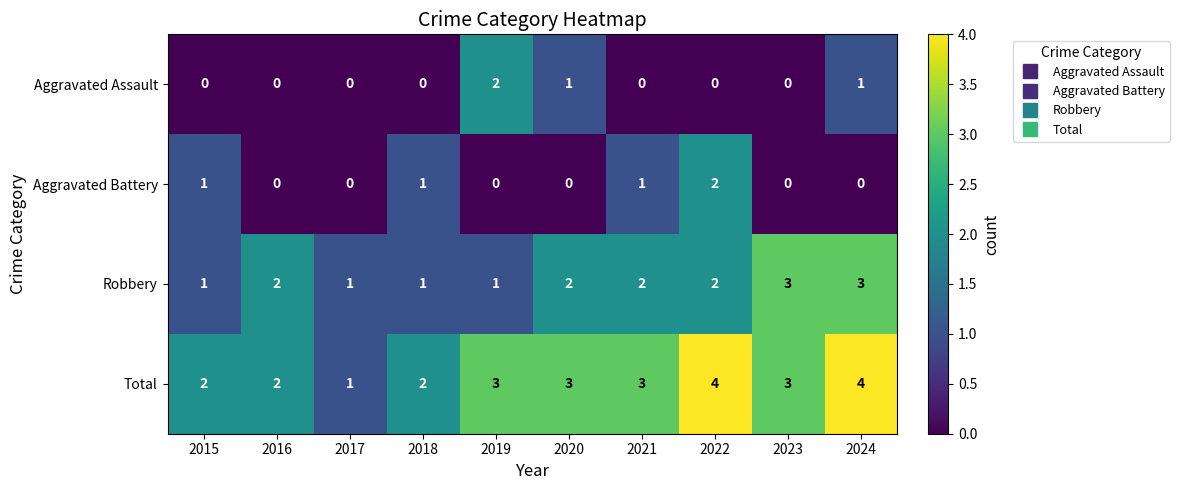

The value of Total at 2023 is 5. True or false?

False